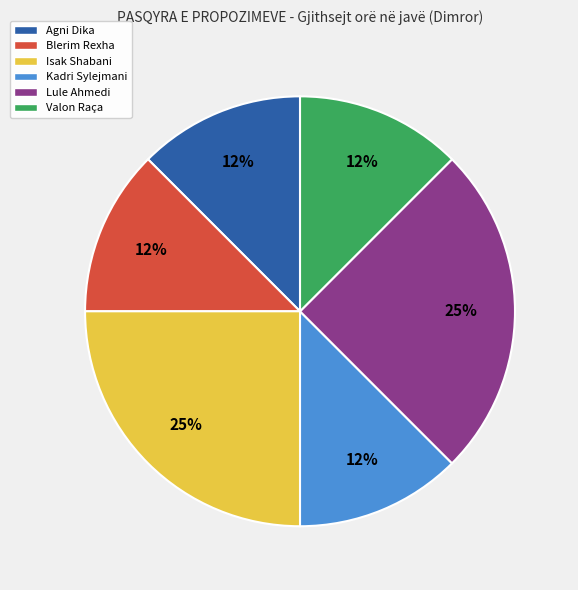

Between Valon Raça and Lule Ahmedi, which is larger?

Lule Ahmedi